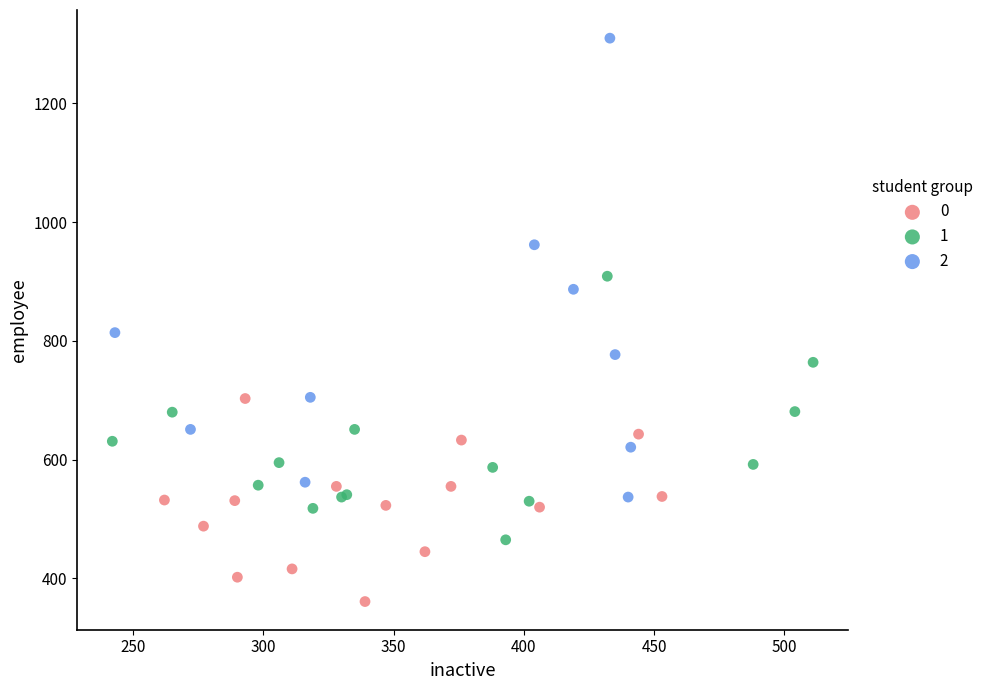

Which series has the widest spread of Y values?

2